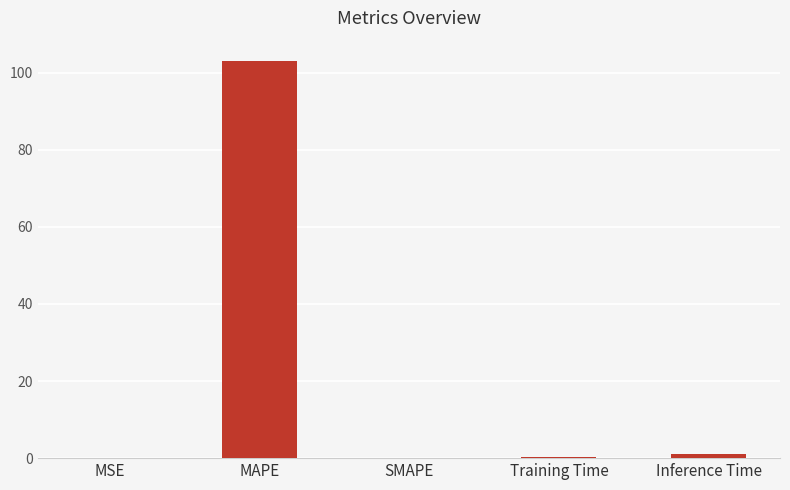

What is the sum of the values at MAPE and SMAPE?

103.2